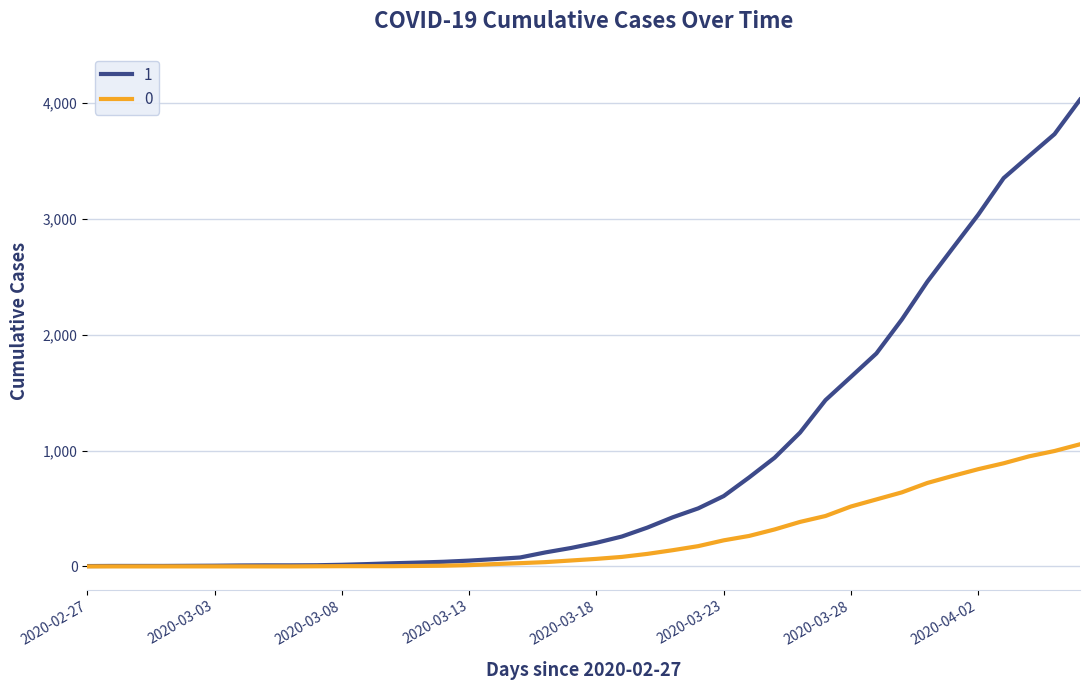

Rank the series by their maximum value, from highest to lowest.

1, 0